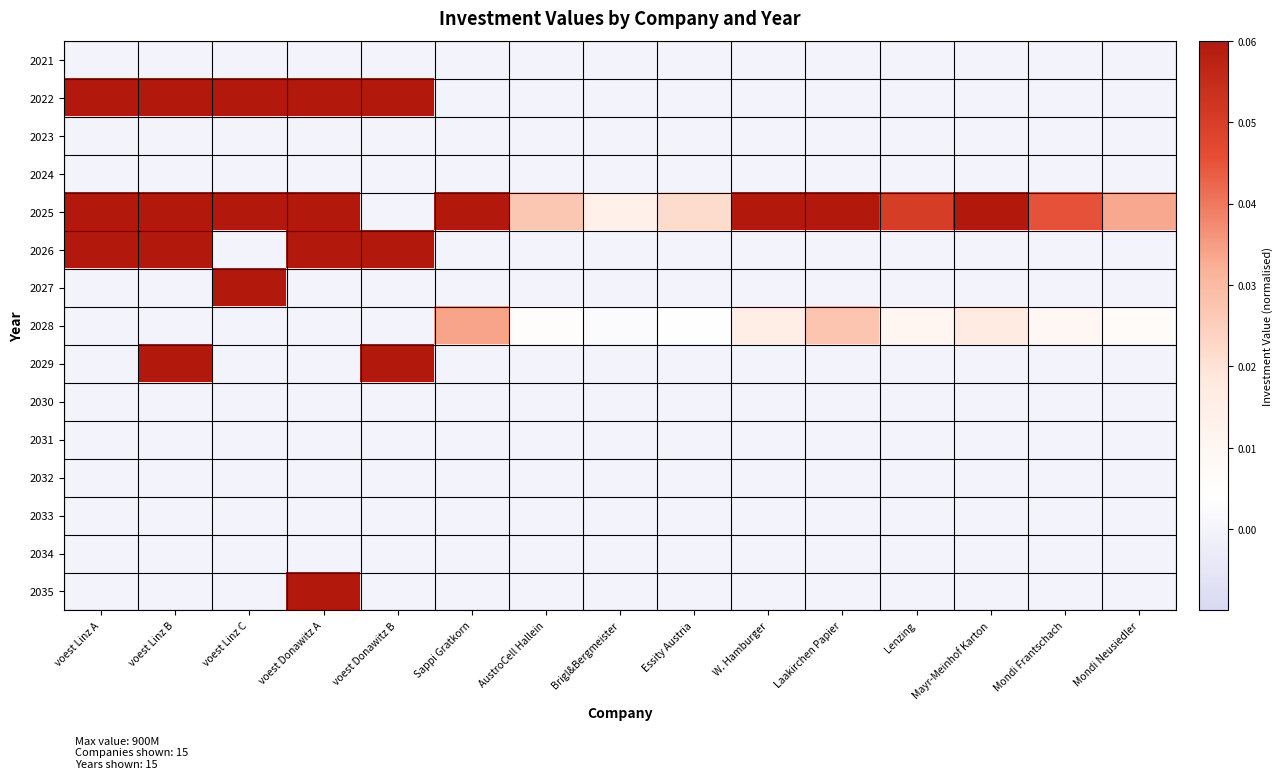

What is the total value across all series at voest Donawitz A?

1.0